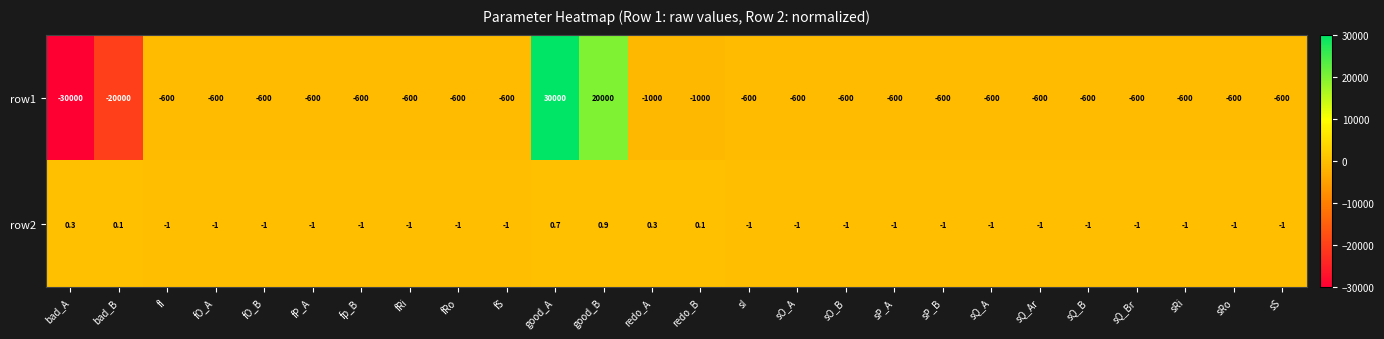

True or false: row2 has a value of 0.9 at good_B.

True